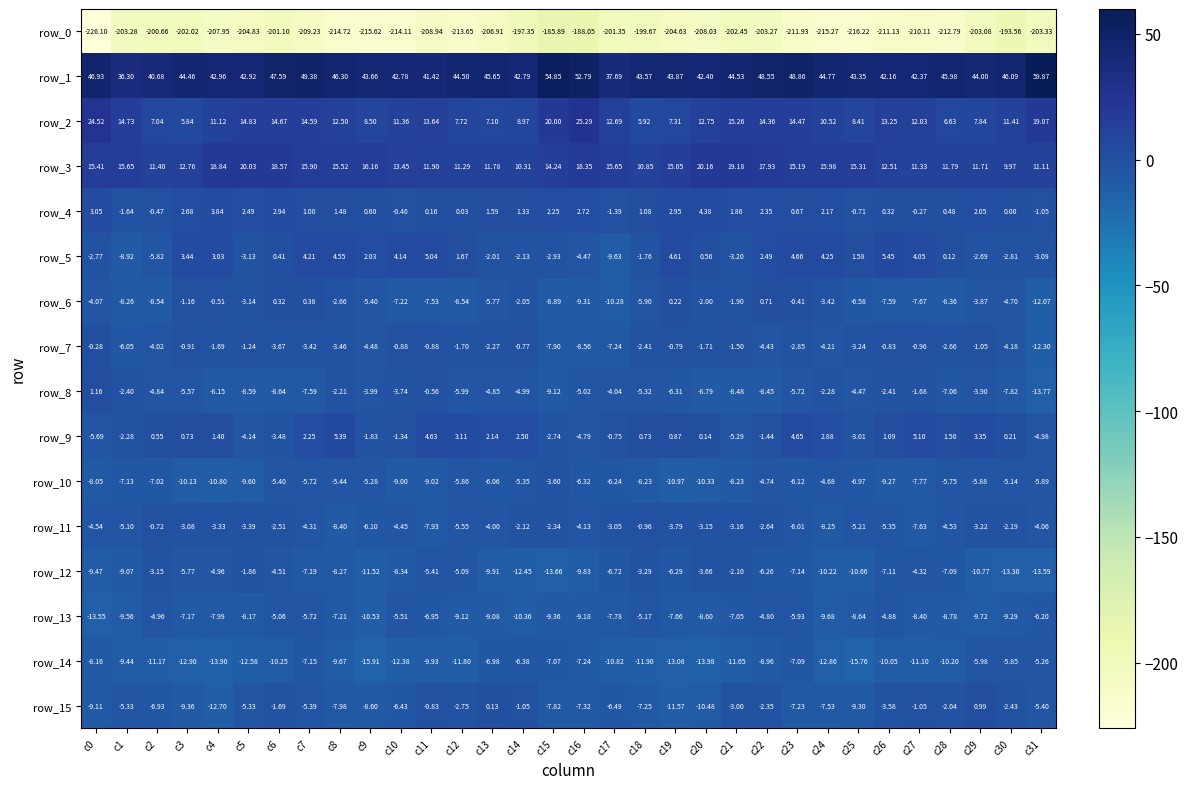

How many data points does each series have?

32